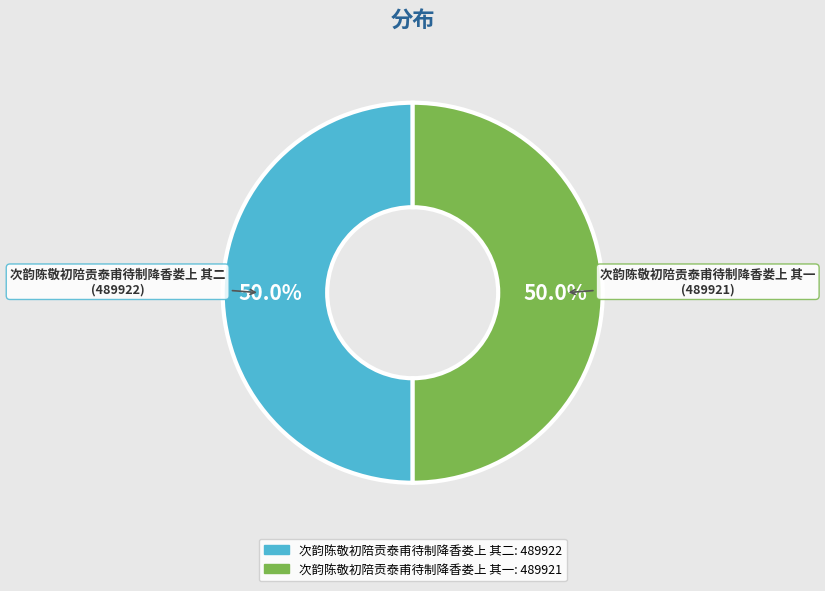

What percentage is NOT represented by 次韵陈敬初陪贡泰甫待制降香娄上 其二?

50.0%